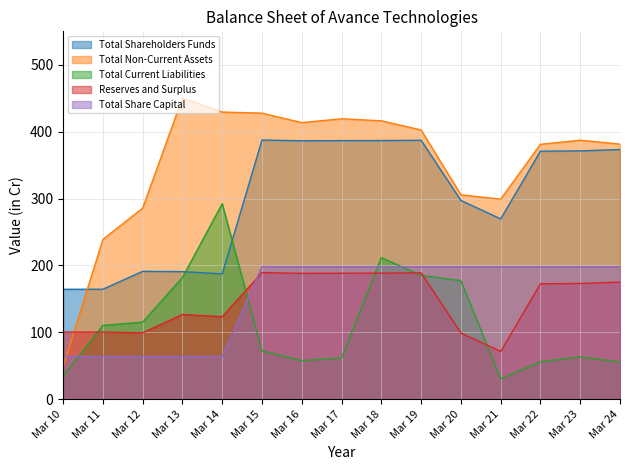

How many lines are shown in the chart?

5